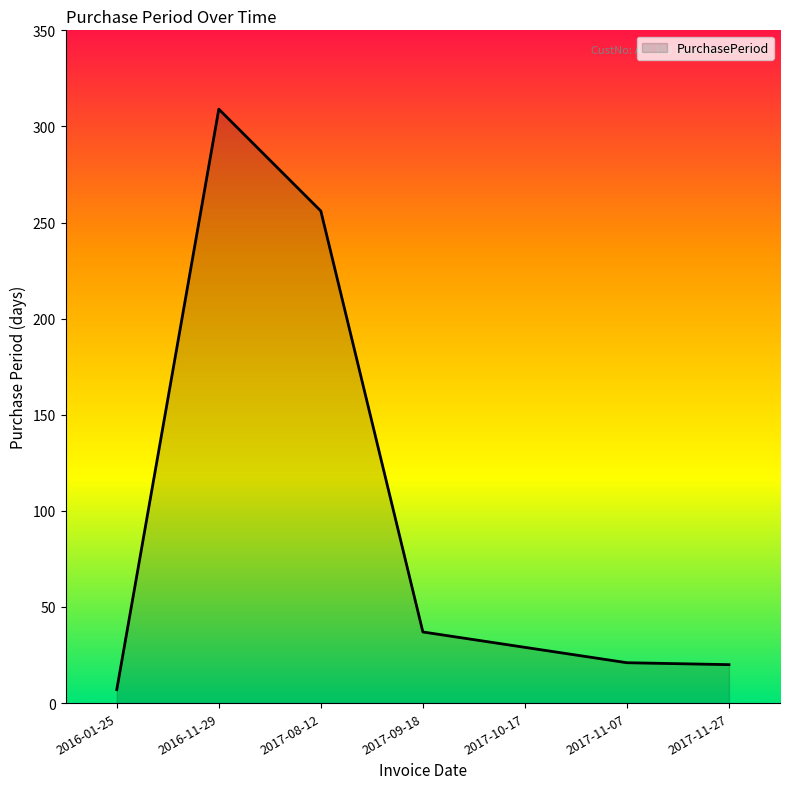

True or false: the data shows 21 at 2017-11-07.

True